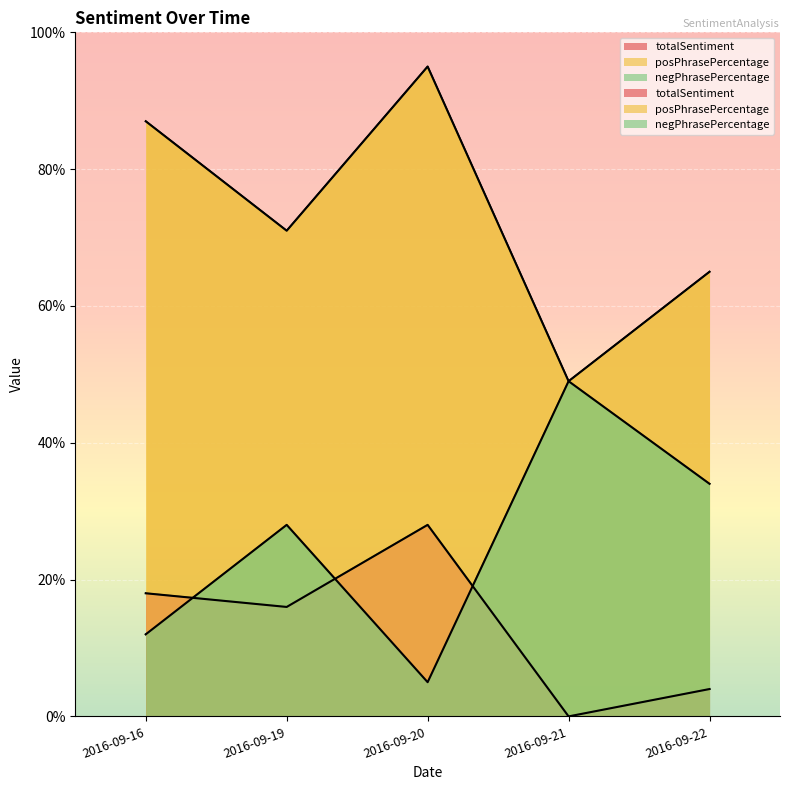

Which series has the largest range (max minus min)?

posPhrasePercentage